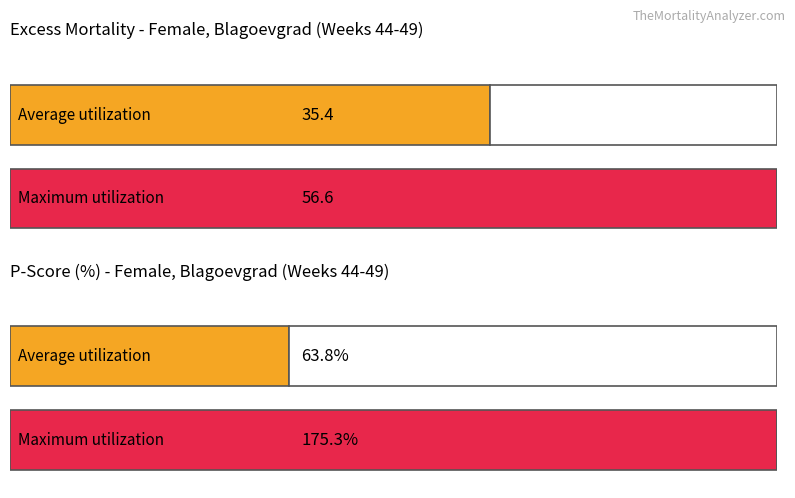

The value of Excess_mortality_Mean at Week 38 is 2.9. True or false?

False